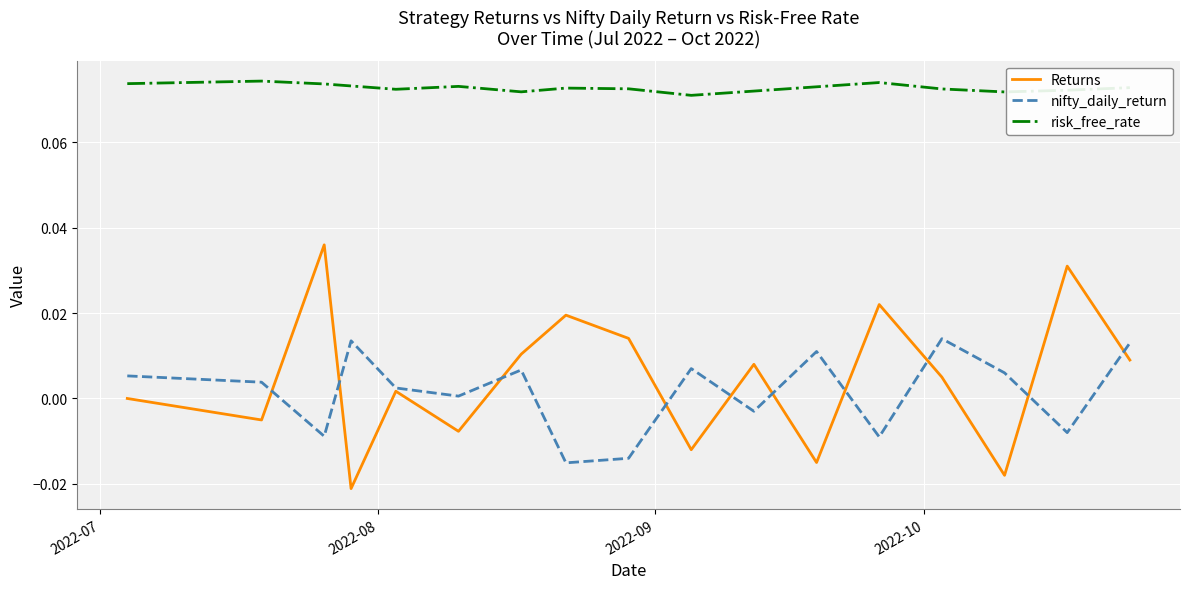

How many values in the nifty_daily_return series are below 0?

6